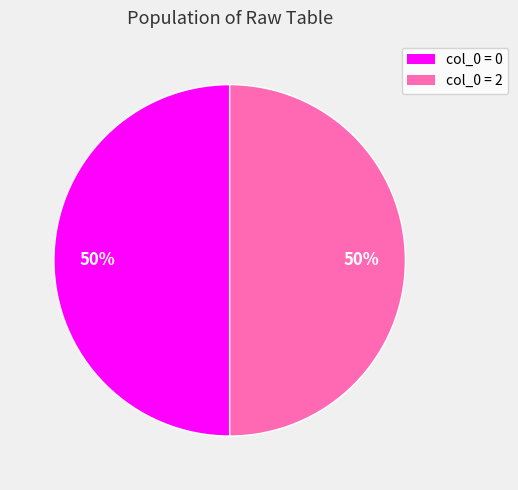

To the nearest percent, what is the average slice percentage?

50%